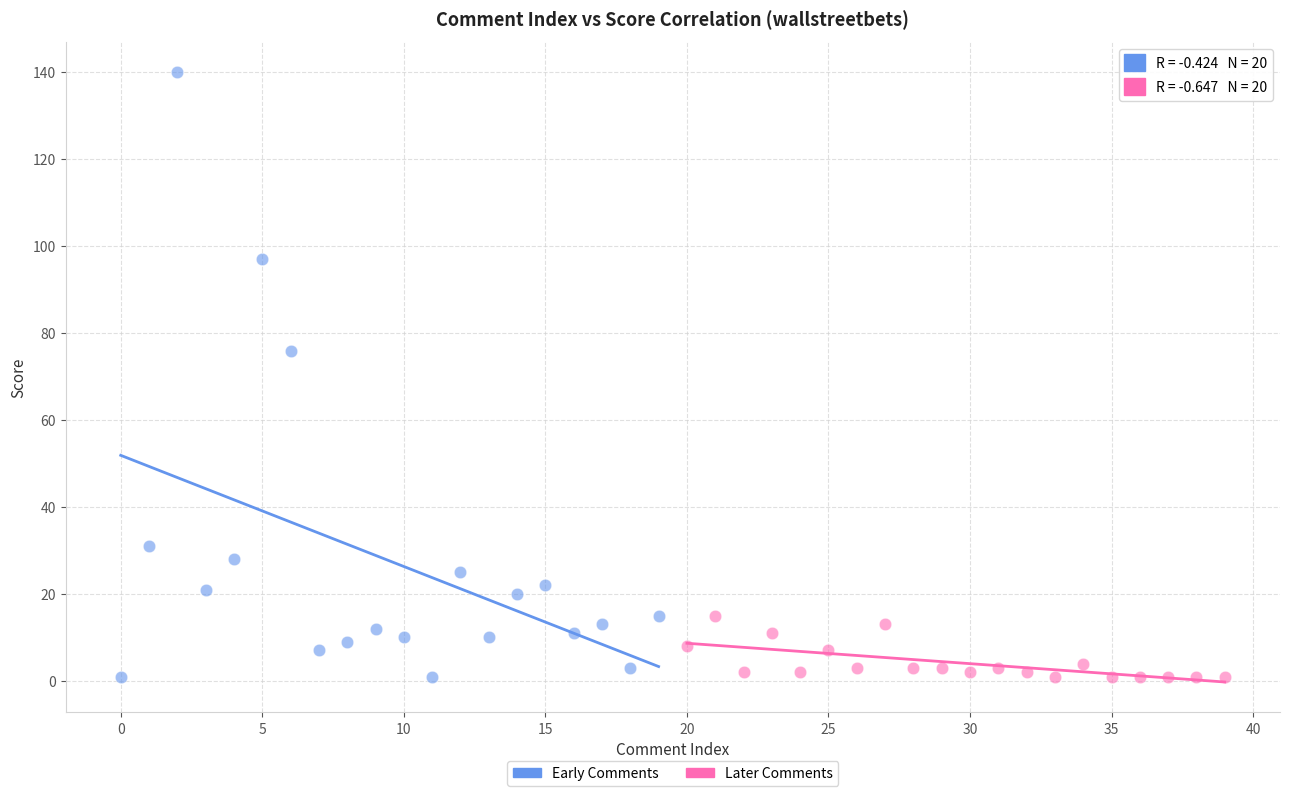

Which series has the largest Y range (max minus min)?

Early Comments